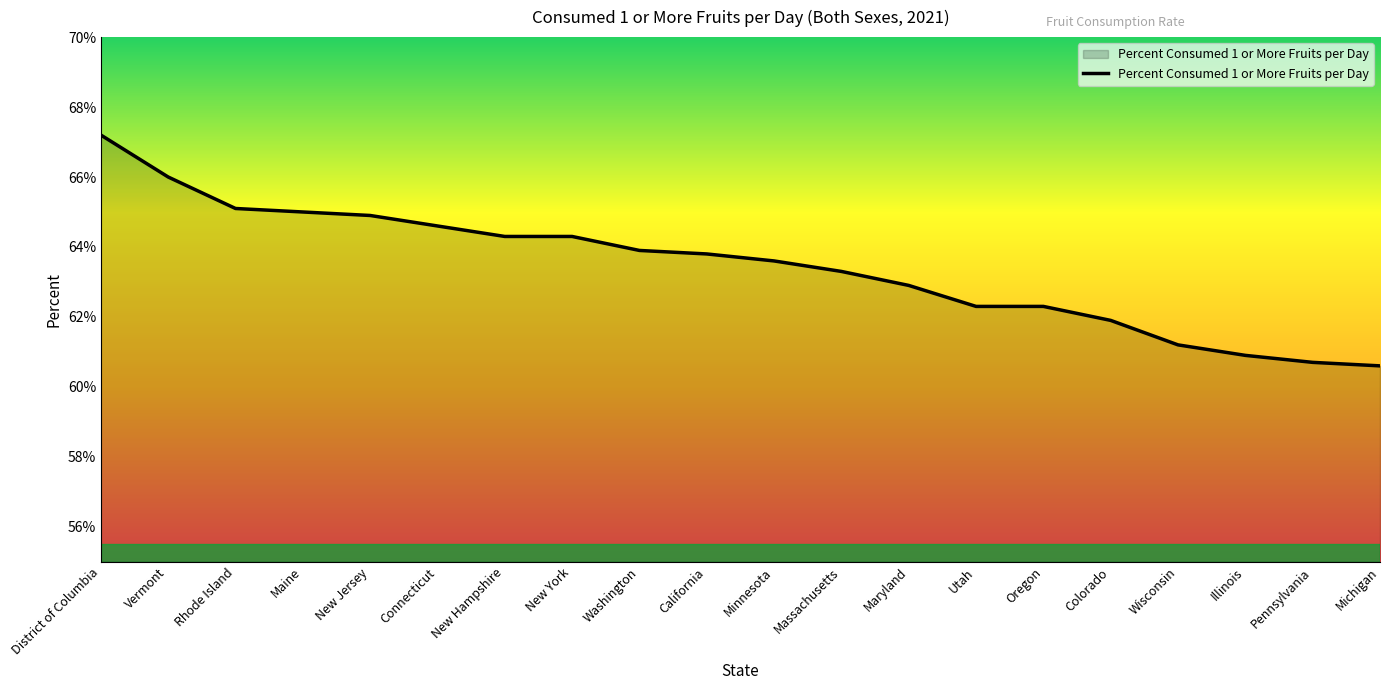

At which category does the chart reach its peak across all series?

District of Columbia